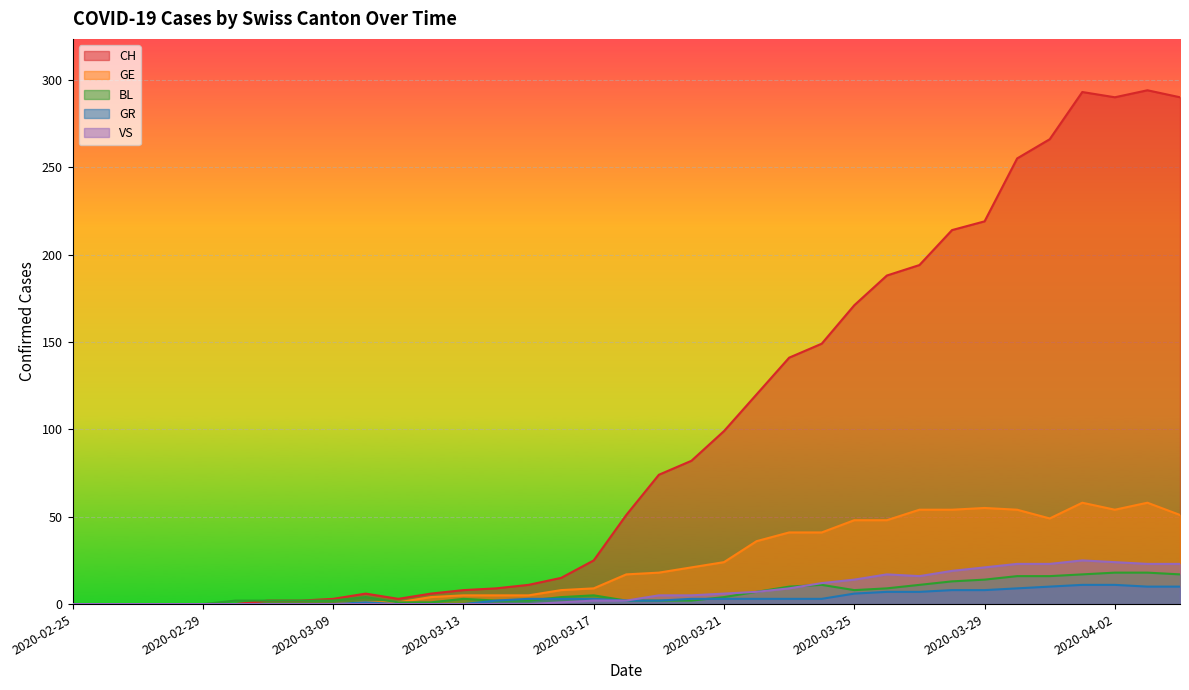

True or false: BL has a value of 7 at 2020-03-22.

True